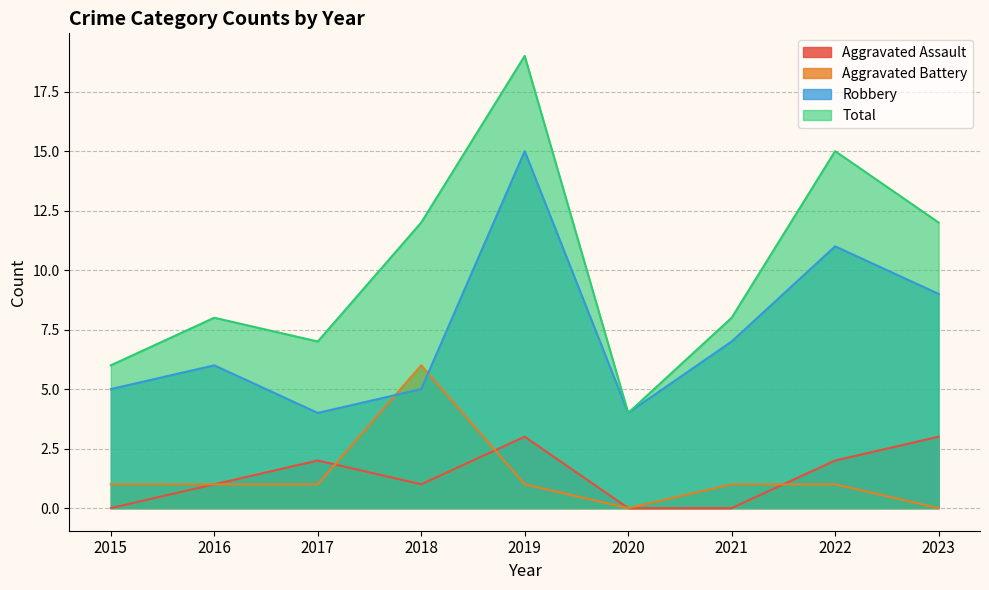

Reading left to right, transcribe all the data shown in this chart.

Aggravated Assault: 0	1	2	1	3	0	0	2	3
Aggravated Battery: 1	1	1	6	1	0	1	1	0
Robbery: 5	6	4	5	15	4	7	11	9
Total: 6	8	7	12	19	4	8	15	12